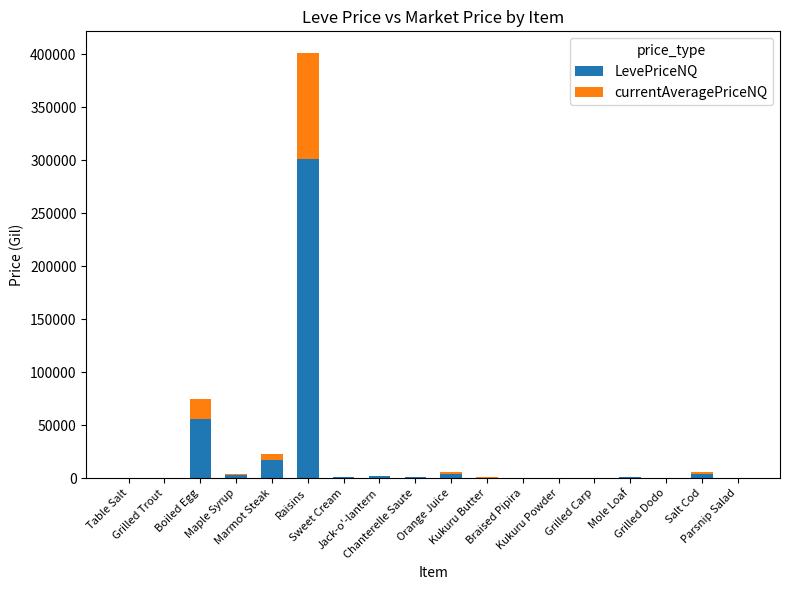

What is the highest value of the LevePriceNQ series?

300996.3